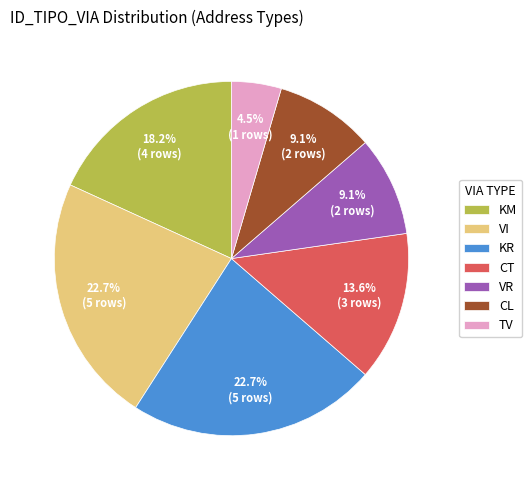

To the nearest percent, what is the difference between the TV and CT slice percentages?

9%